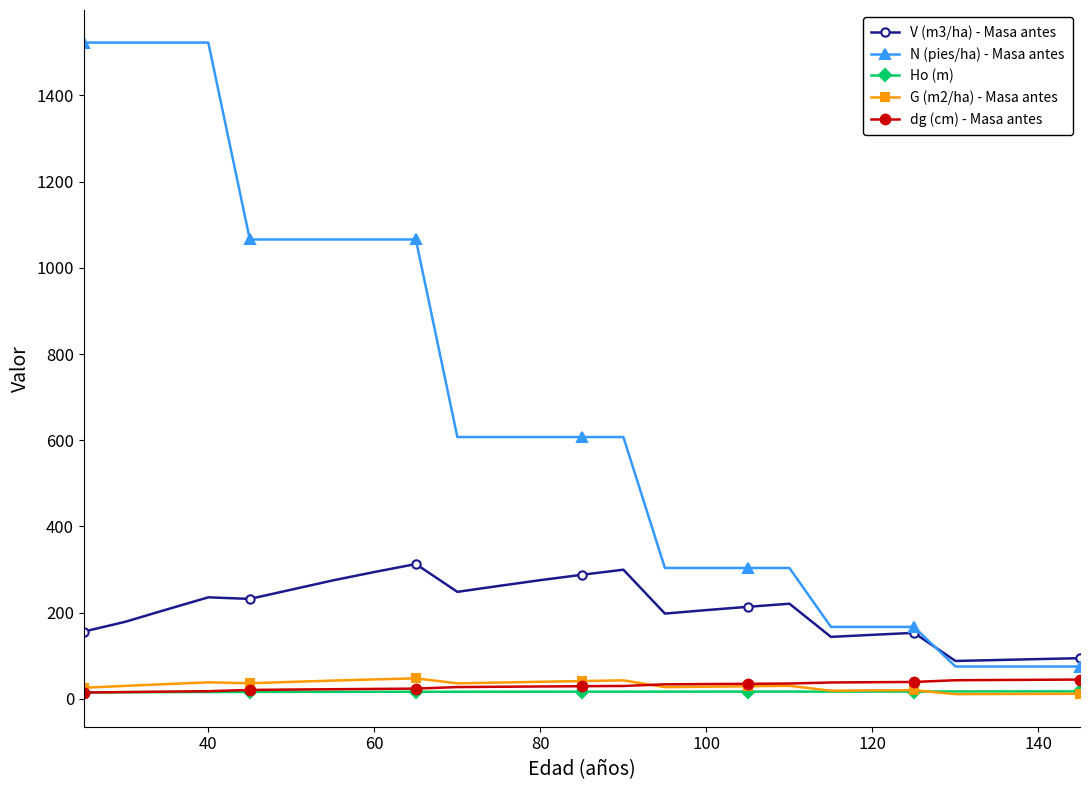

At how many categories does at least one series exceed 1399?

4